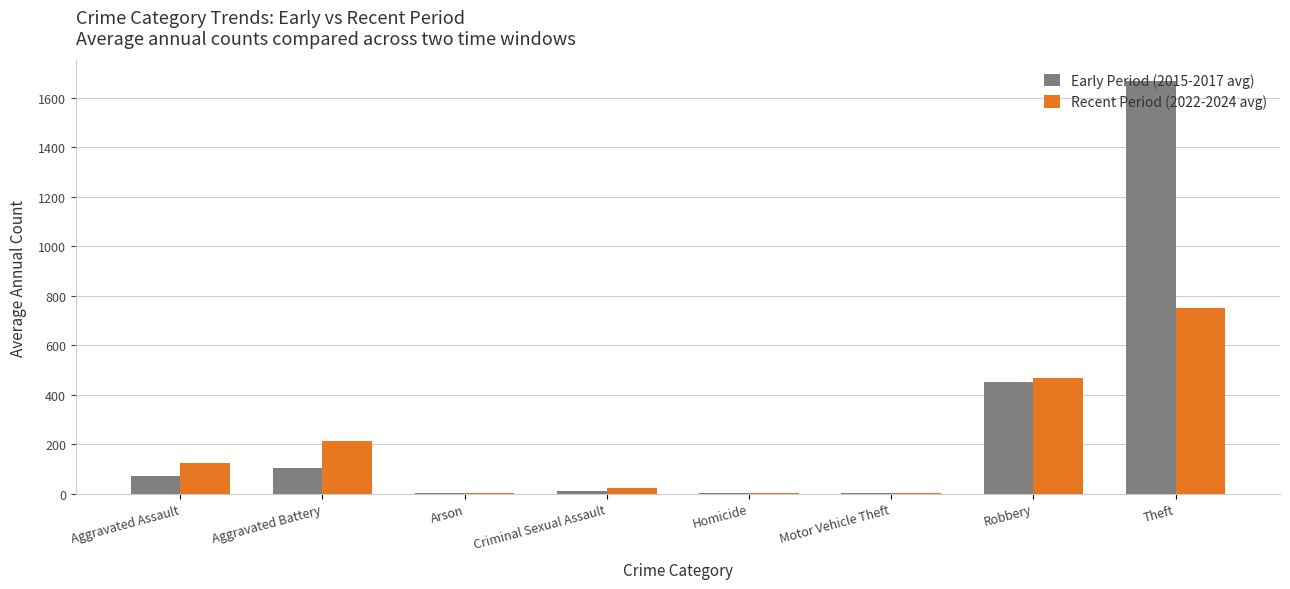

What is the greatest value displayed?

1667.0